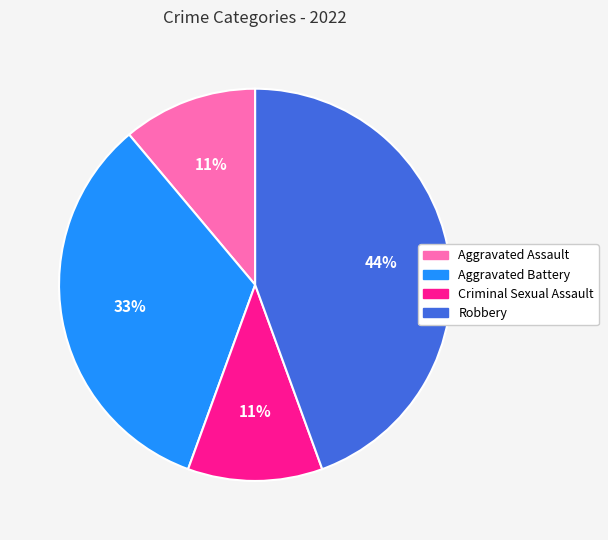

Is it true that Aggravated Battery is 33% of the pie?

True